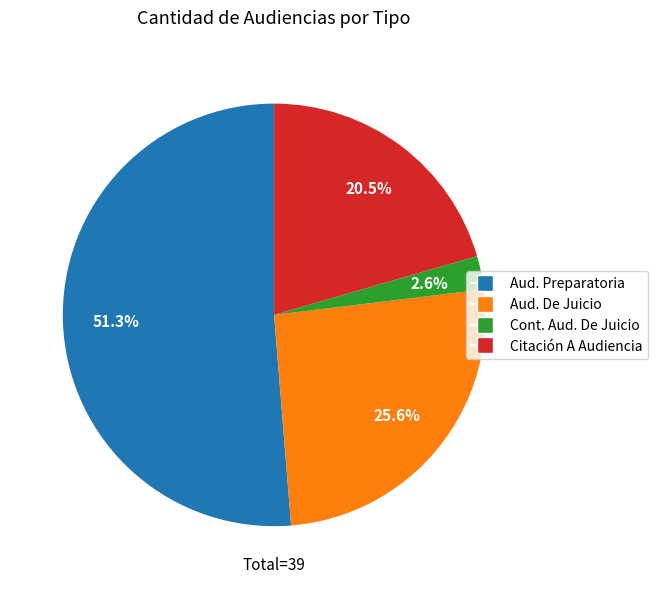

Does any single category account for the majority?

Yes